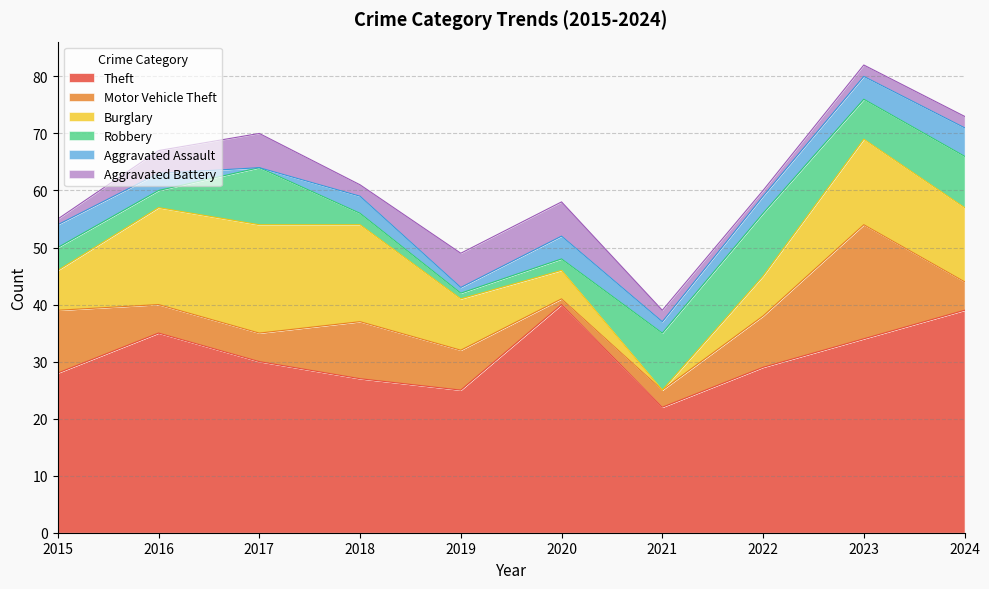

Is it true that Burglary equals 28 at 2018?

False